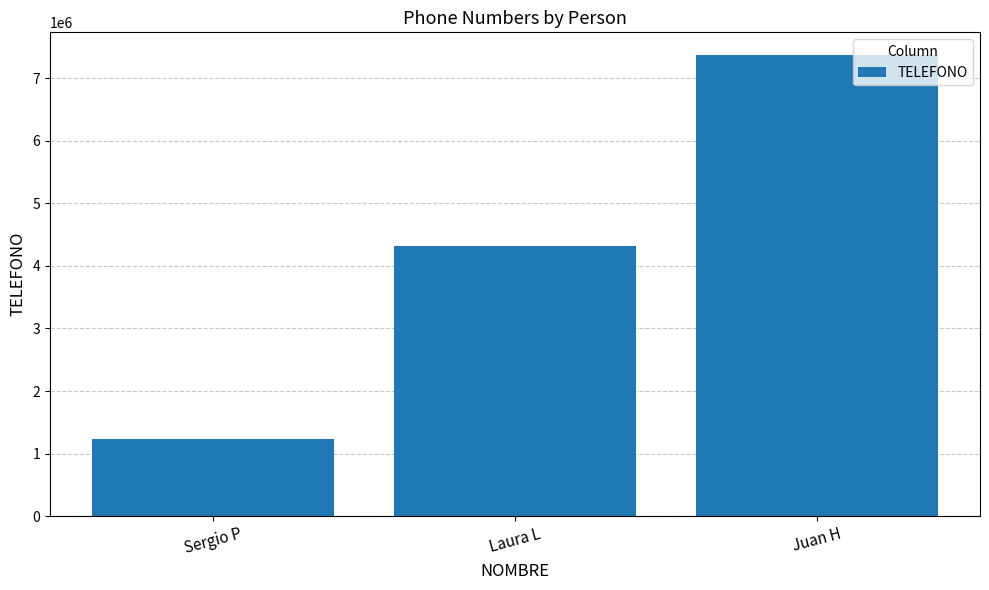

Approximately how many times larger is the value at Juan H compared to Sergio P?

6.0